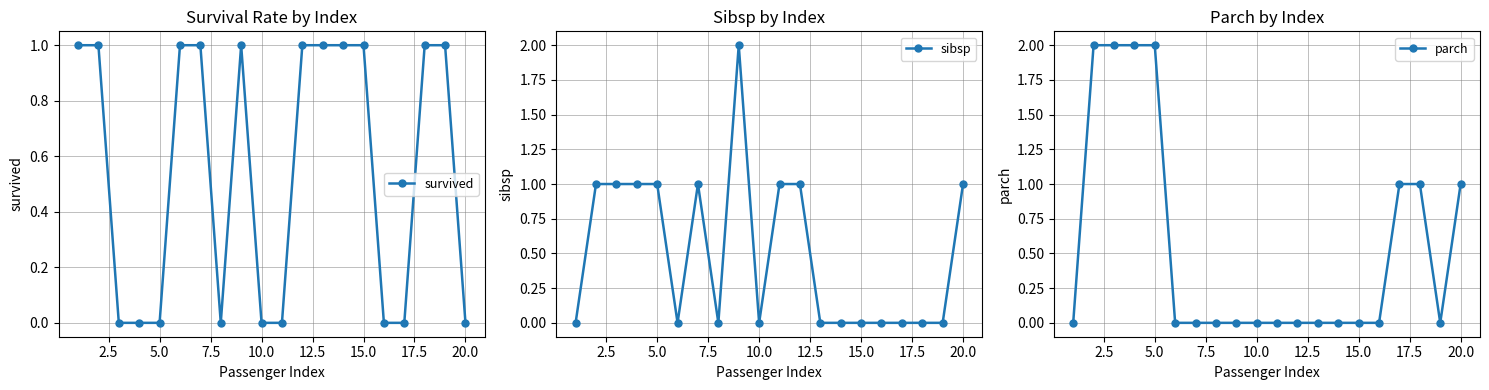

Does the chart display data point markers on the line(s)?

Yes